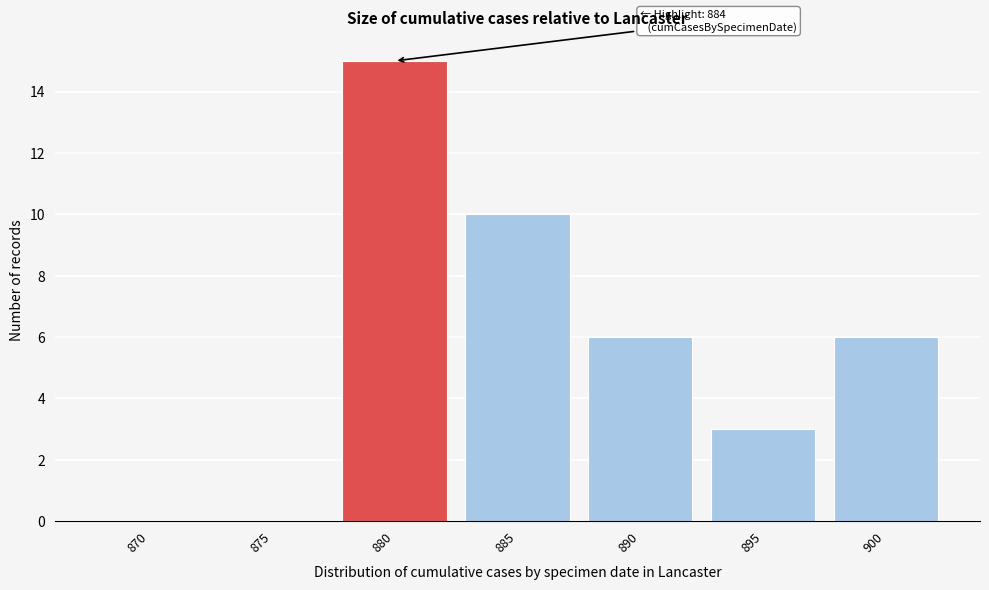

Reading left to right, transcribe all the data shown in this chart.

870=0	875=0	880=15	885=10	890=6	895=3	900=6